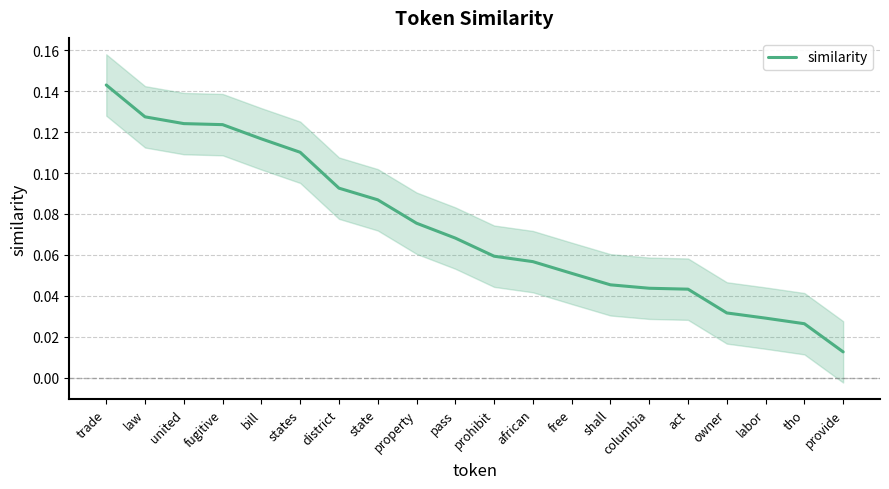

What position from the left is owner?

17